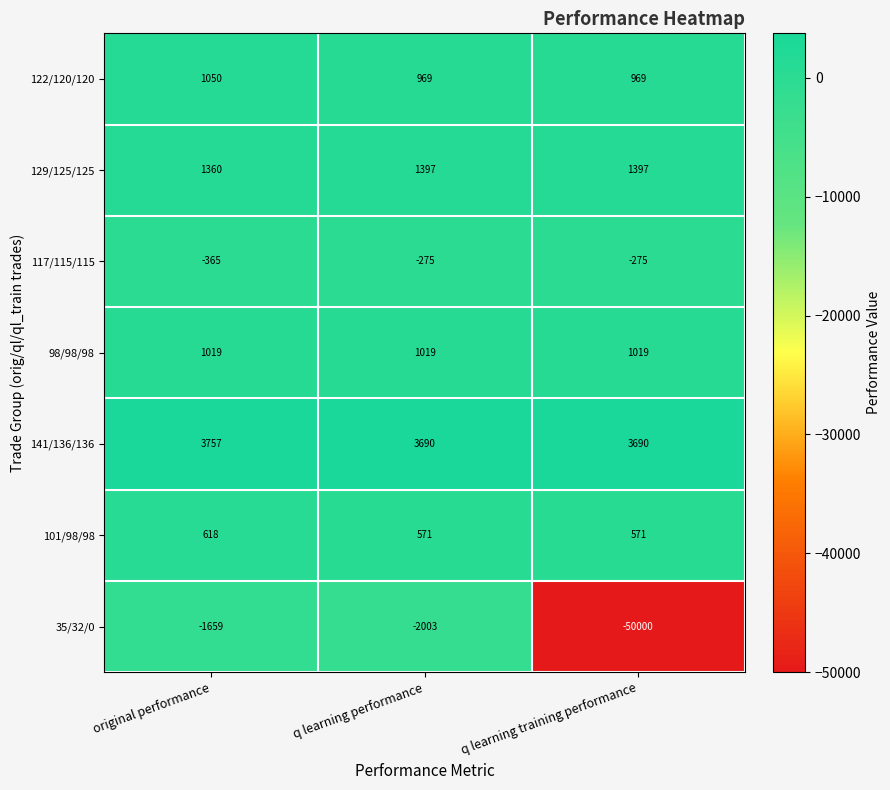

Reading left to right, extract all data points from this chart.

122/120/120: original performance=1050	q learning performance=969	q learning training performance=969
129/125/125: original performance=1360	q learning performance=1397	q learning training performance=1397
117/115/115: original performance=-365	q learning performance=-275	q learning training performance=-275
98/98/98: original performance=1019	q learning performance=1019	q learning training performance=1019
141/136/136: original performance=3757	q learning performance=3690	q learning training performance=3690
101/98/98: original performance=618	q learning performance=571	q learning training performance=571
35/32/0: original performance=-1659	q learning performance=-2003	q learning training performance=-50000